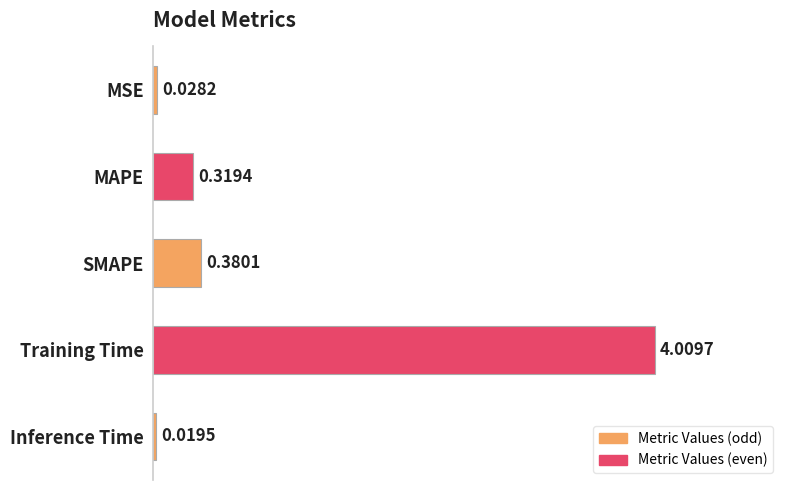

What is the sum of all values?

4.8